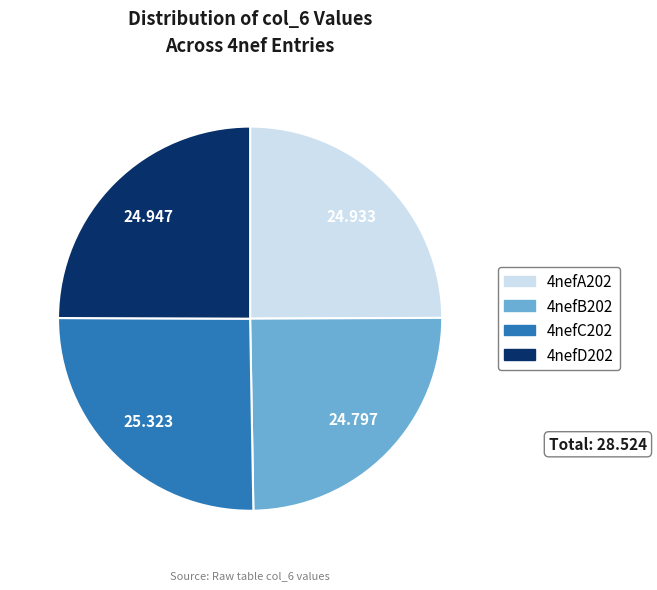

Count the number of slices in the pie.

4